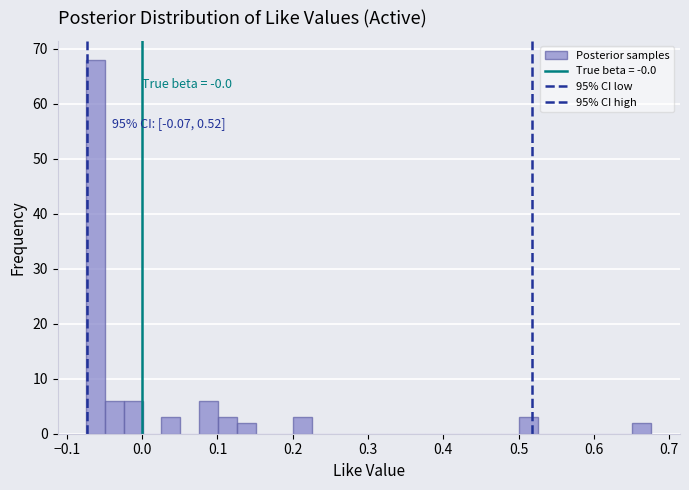

Around what value on the x-axis is the tallest bar? Give the approximate position of its centre, as read against the axis.

-0.06